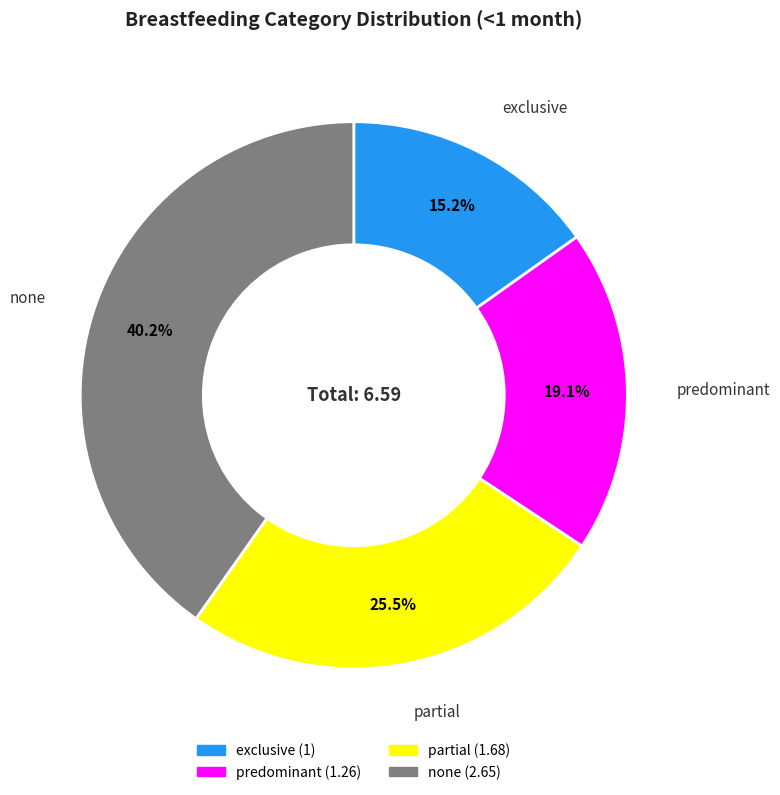

Approximately how many times larger is the value at predominant compared to none?

0.5